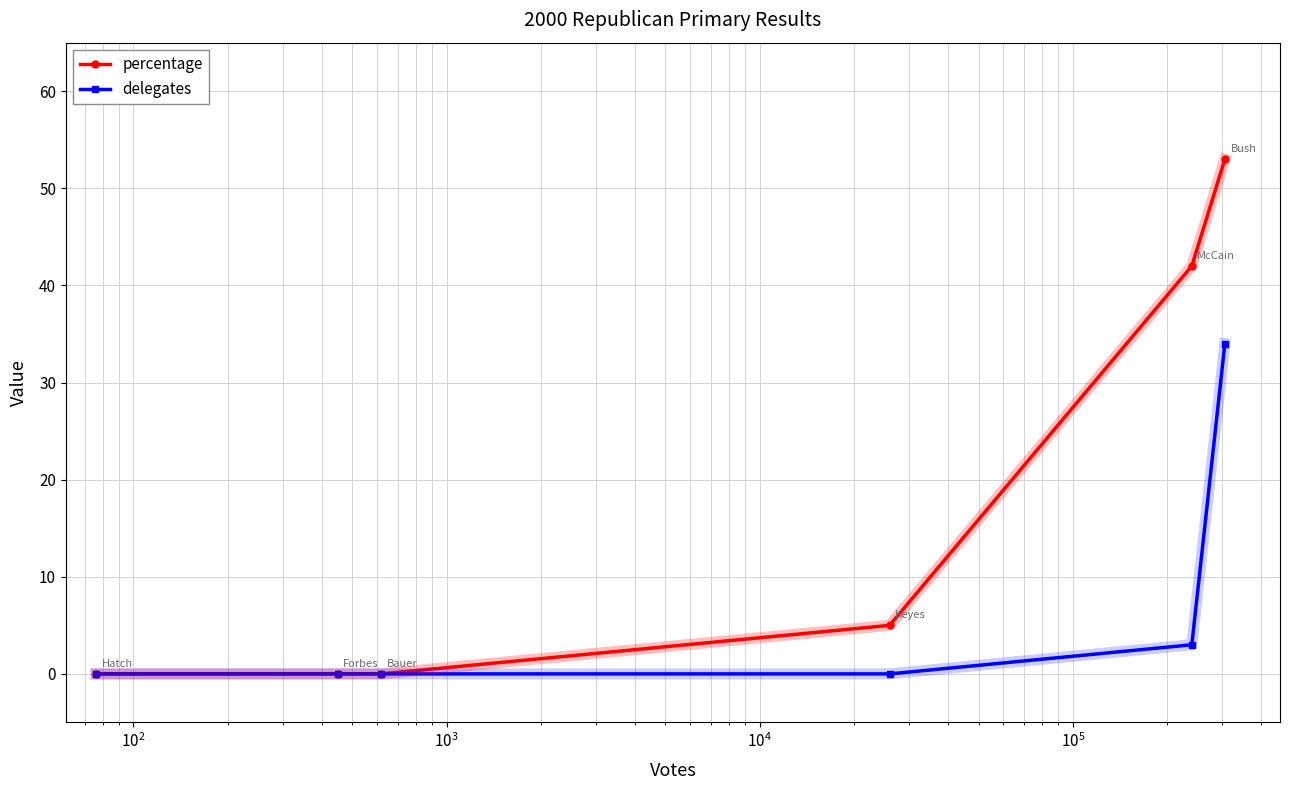

List the series in order of their overall mean, highest first.

percentage, delegates